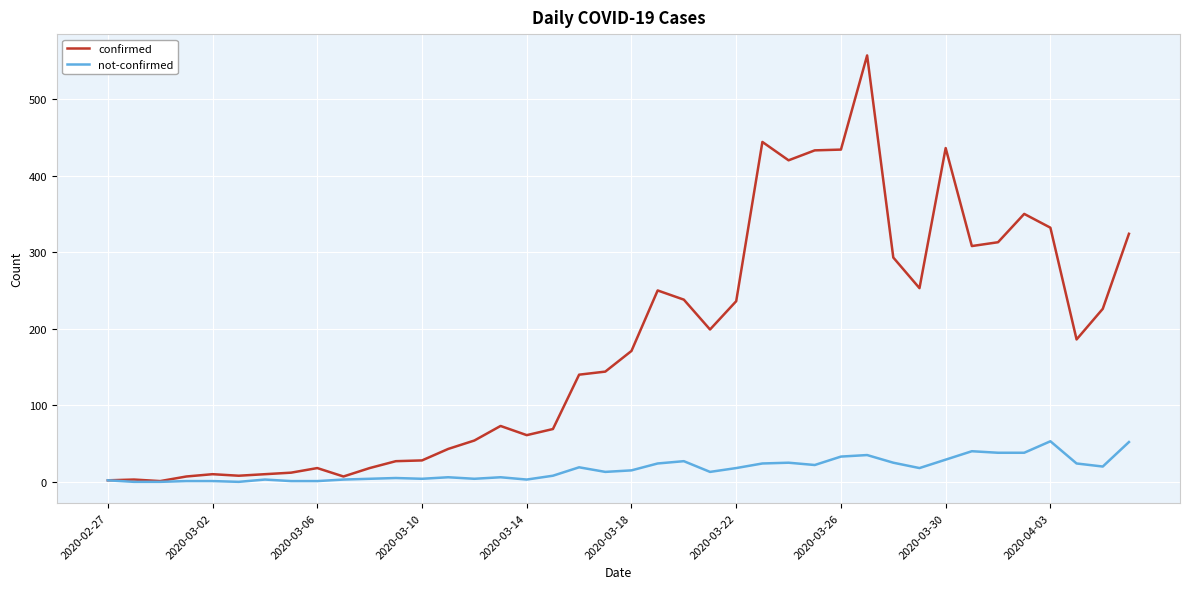

List the series in order of their overall mean, highest first.

confirmed, not-confirmed